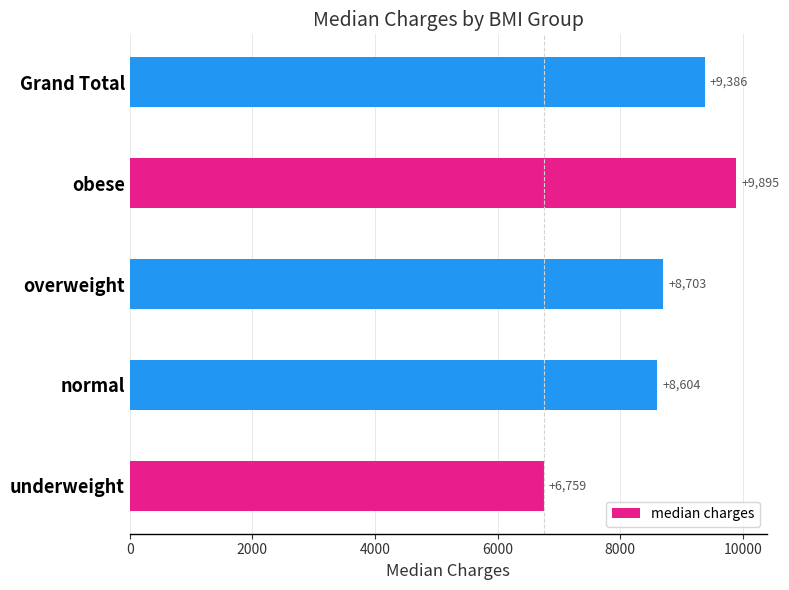

List the labels in order of value, smallest first.

underweight, normal, overweight, Grand Total, obese